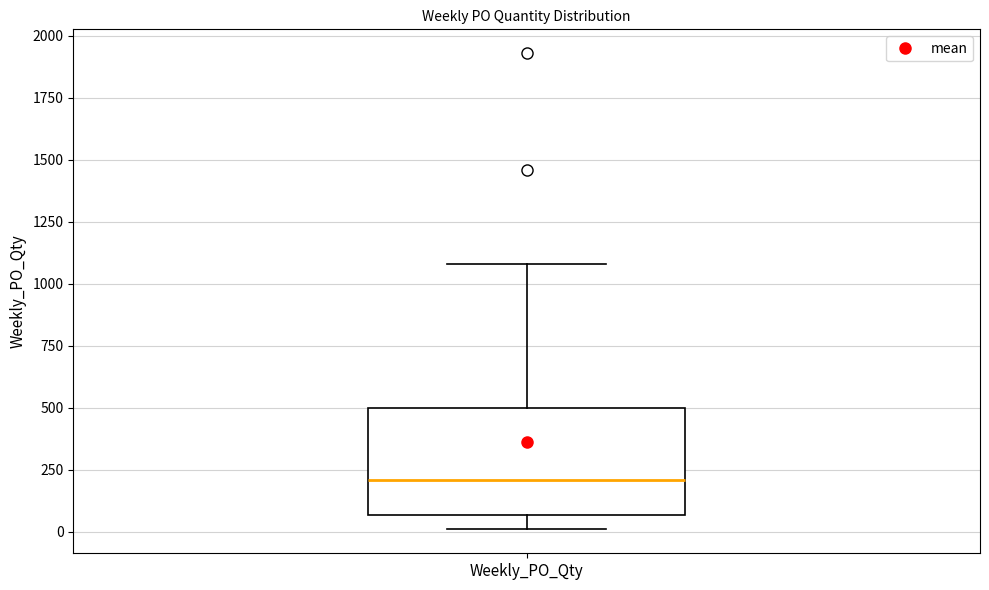

Transcribe this box plot: give where the median line is, the range the box spans, and where the two whiskers end, as read against the y-axis. The values are not printed on the chart, so give them approximately, as read against the axis.

median 200, box 50 to 500, whiskers 0 to 1100